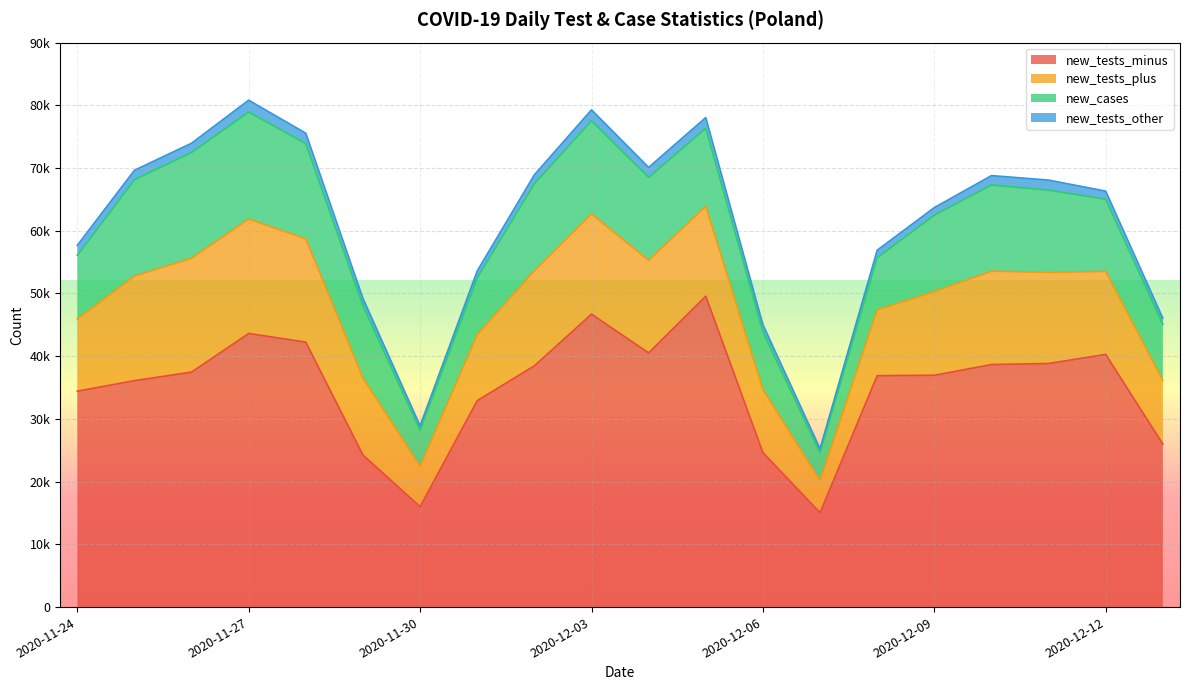

What is the spread (max minus min) of values at 2020-12-06?

23467